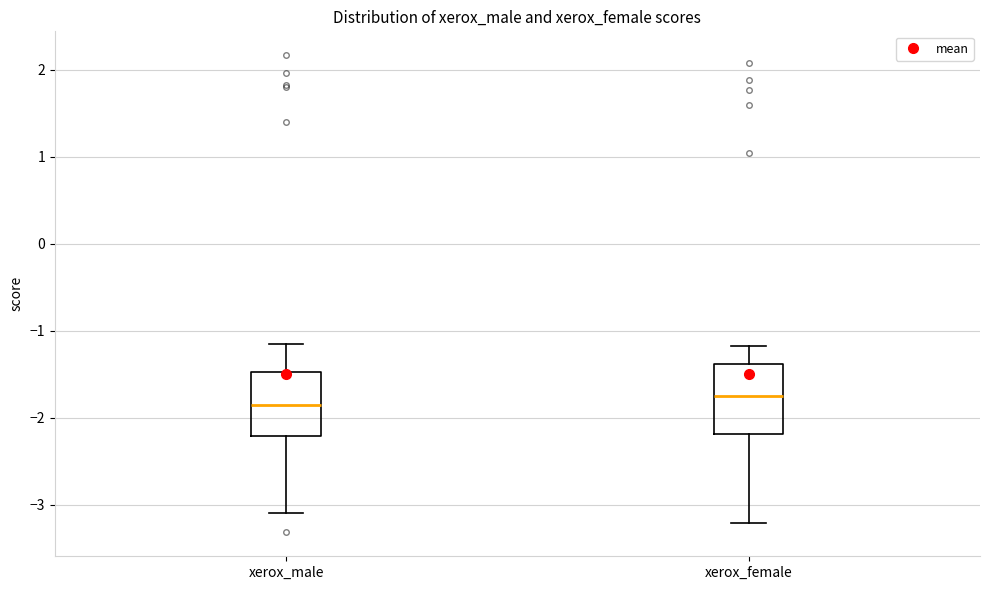

Where is the lower edge of the box for xerox_male on the y-axis? The values are not printed on the chart, so give them approximately, as read against the axis.

-2.2